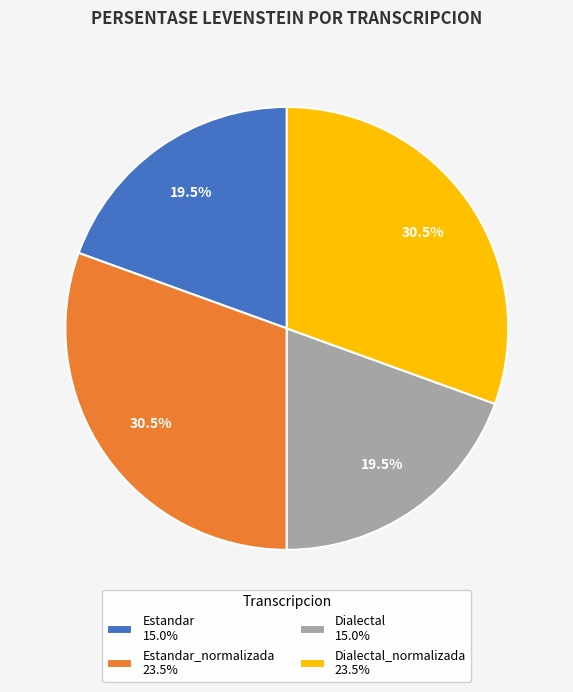

How much of the chart is everything except Dialectal_normalizada 23.5%?

69.5%